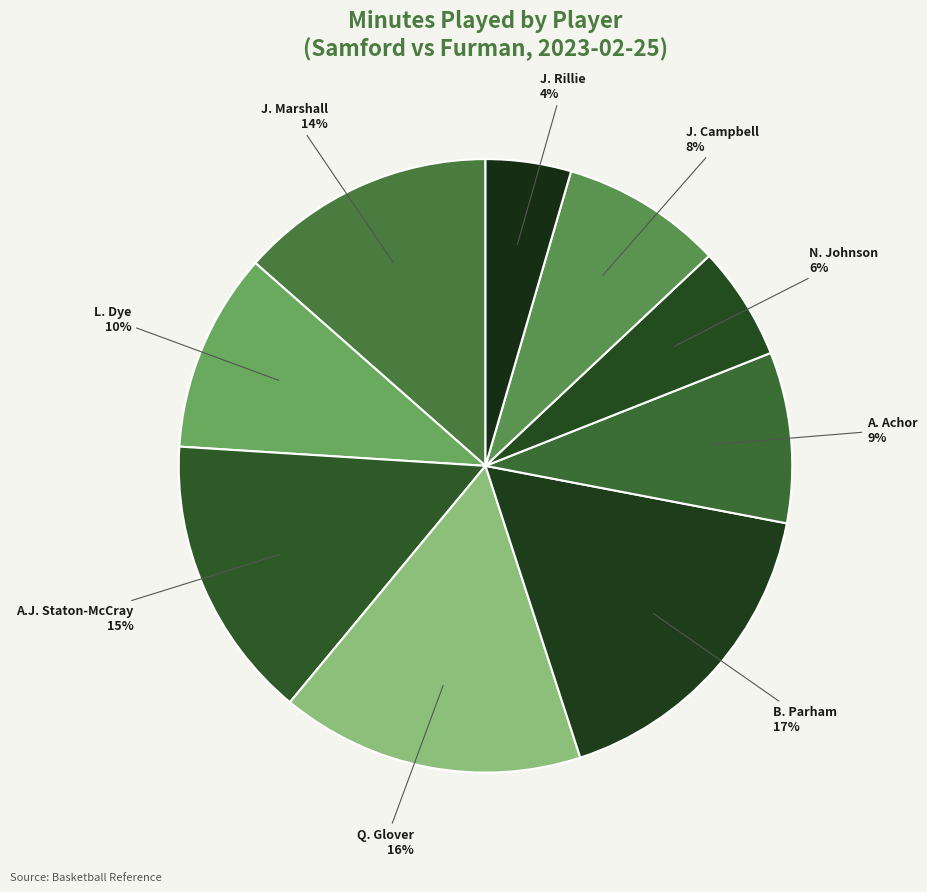

Is it true that N. Johnson is 12% of the pie?

False